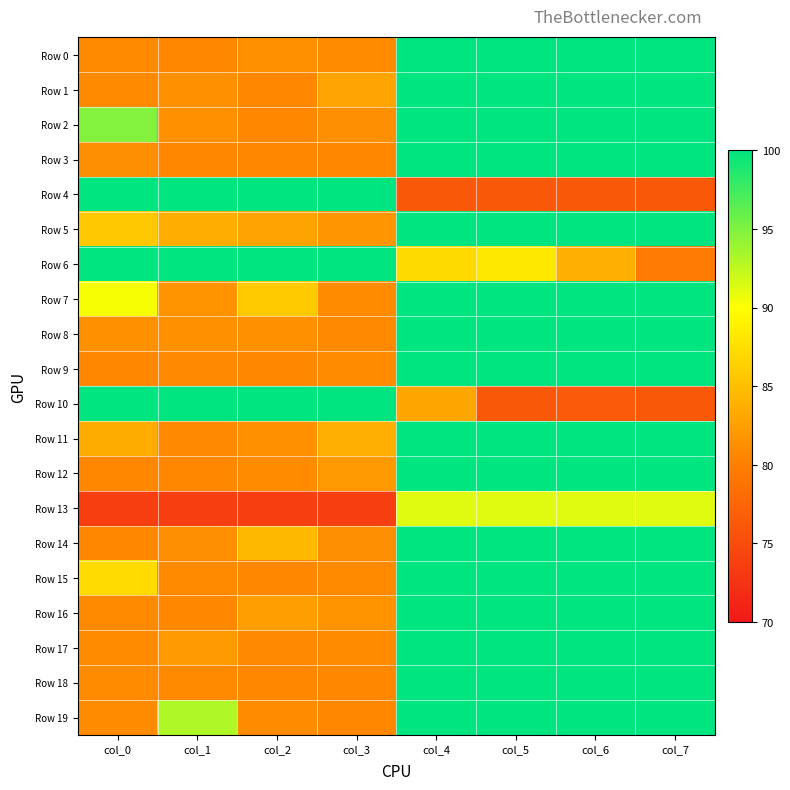

Which label corresponds to the smallest value in the chart?

col_0